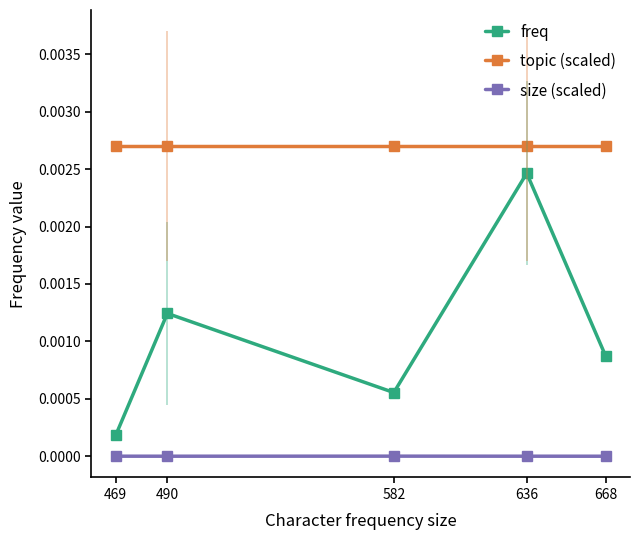

At how many categories does at least one series exceed 0?

5